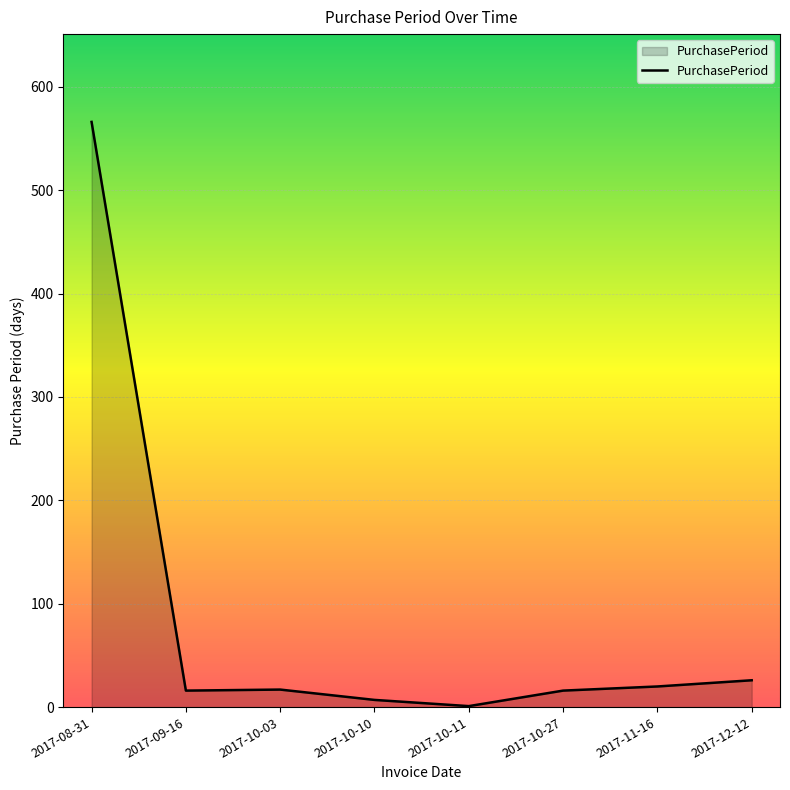

The value at 2017-08-31 is 1011. True or false?

False